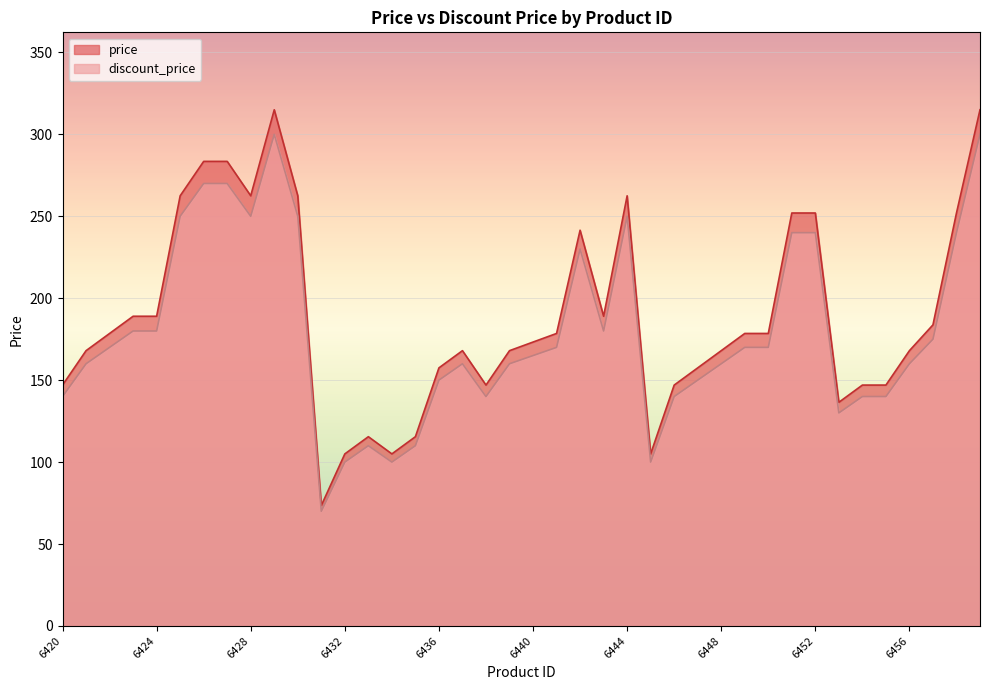

True or false: price has more than 0 points higher than both neighbors.

True